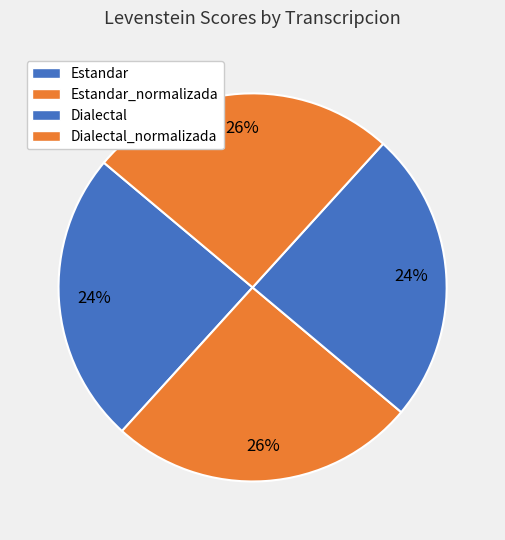

Rank the categories by value from highest to lowest.

Estandar_normalizada, Dialectal_normalizada, Estandar, Dialectal